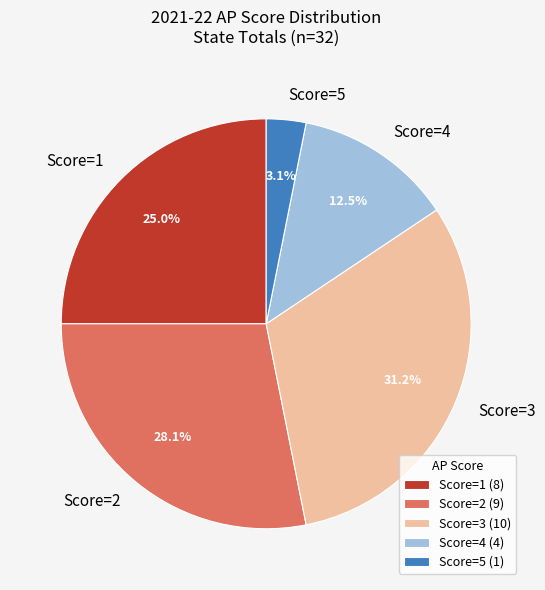

Does Score=3 represent more than half of the total?

No